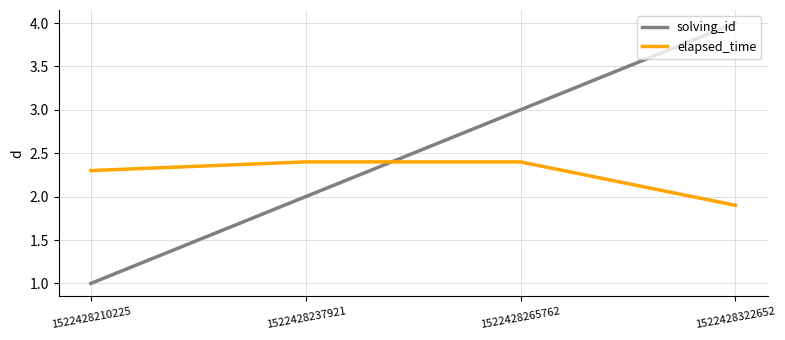

At which label is solving_id closest to 2?

1522428237921